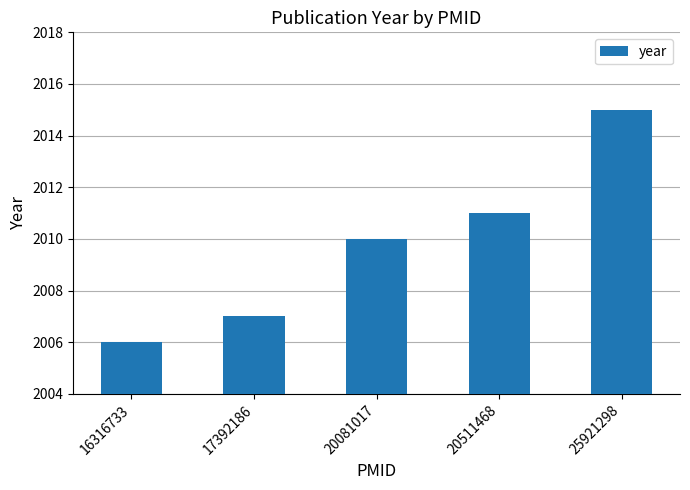

Which has a higher value, 20081017 or 25921298?

25921298